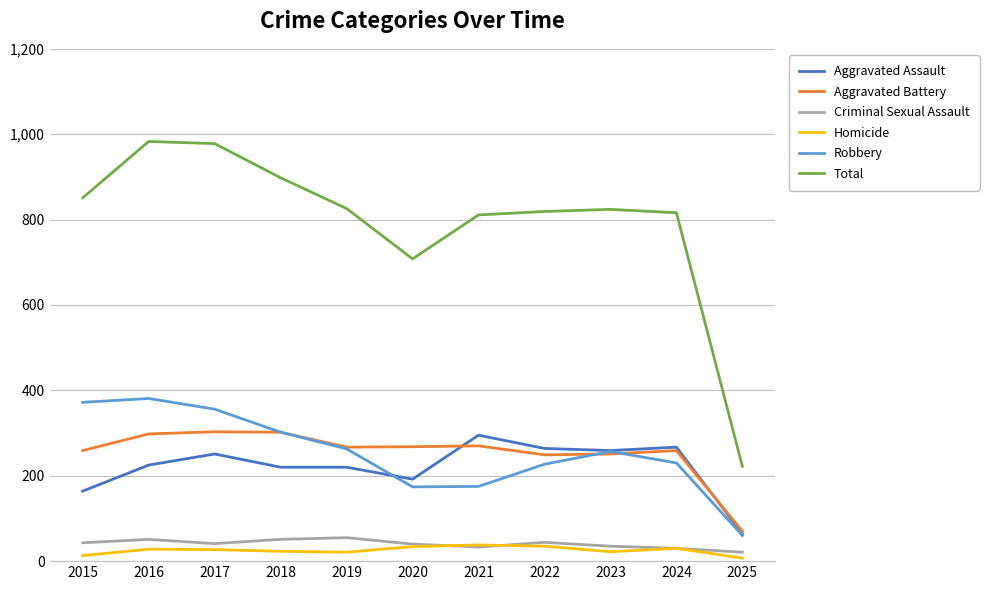

True or false: Robbery and Criminal Sexual Assault intersect in this chart.

False